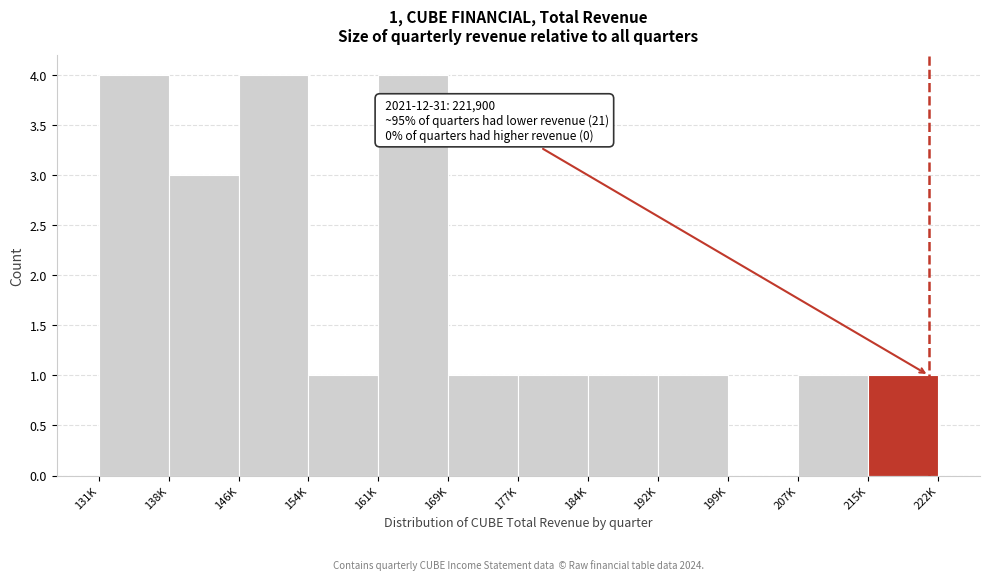

Reading right to left, transcribe all the data shown in this chart.

215K=1	207K=1	199K=0	192K=1	184K=1	177K=1	169K=1	161K=4	154K=1	146K=4	138K=3	131K=4